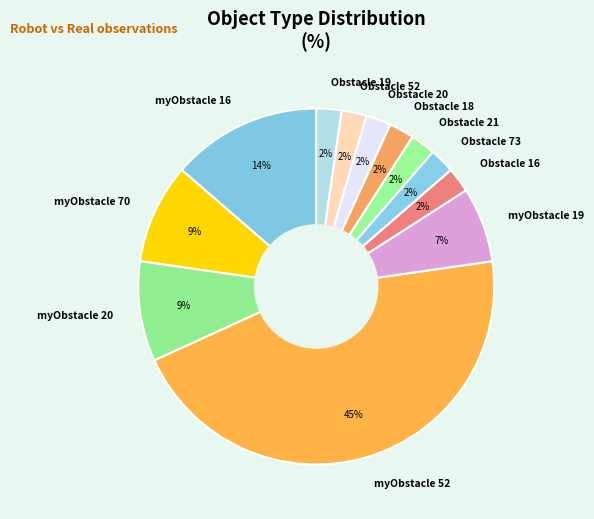

Approximately how many times larger is the value at Obstacle 52 compared to Obstacle 20?

1.0